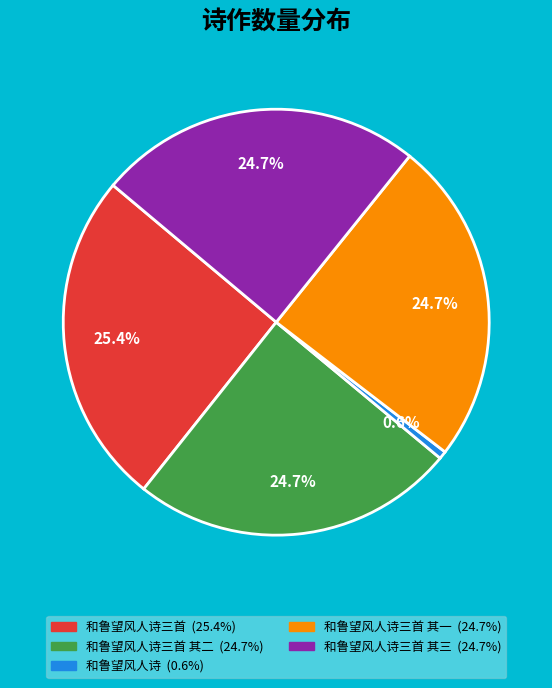

Does any single category account for the majority?

No